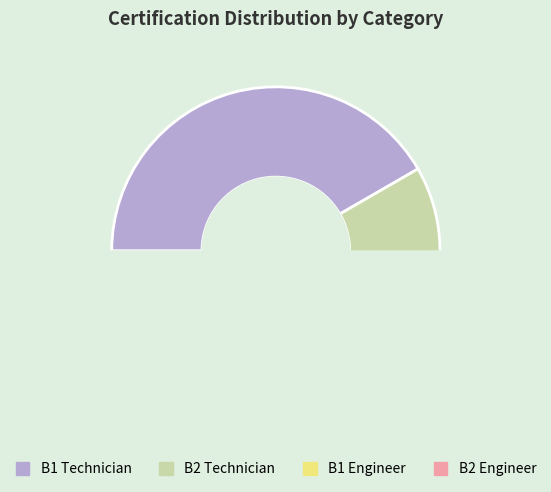

What is the change in value from B2 Technician to B1 Engineer?

-1